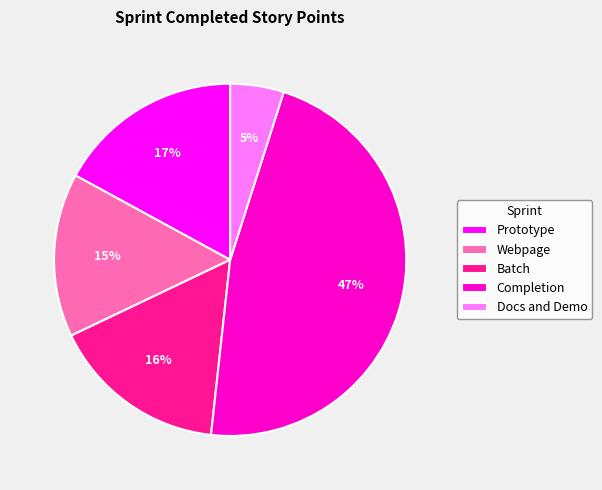

Does Webpage account for over 50% of the chart?

No